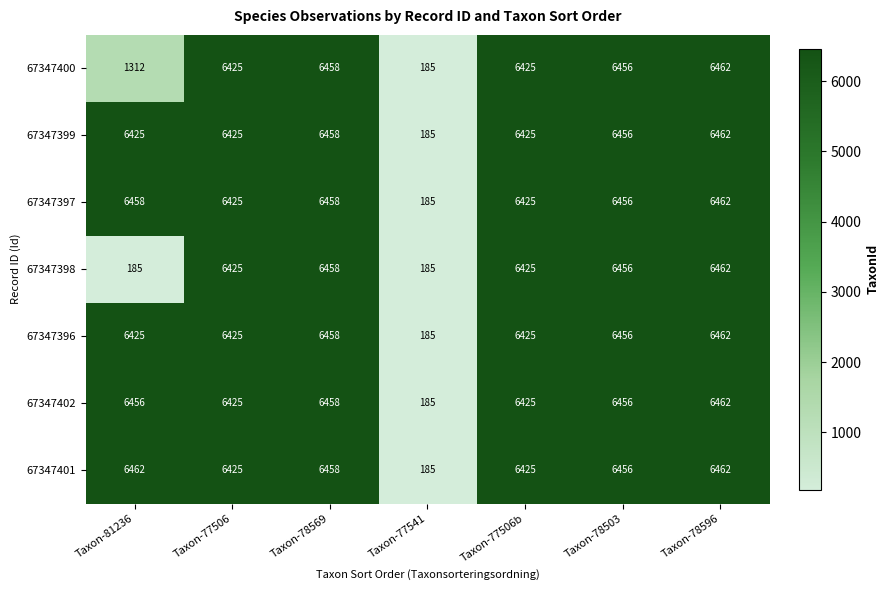

What is the average value of the 67347398 series?

4657